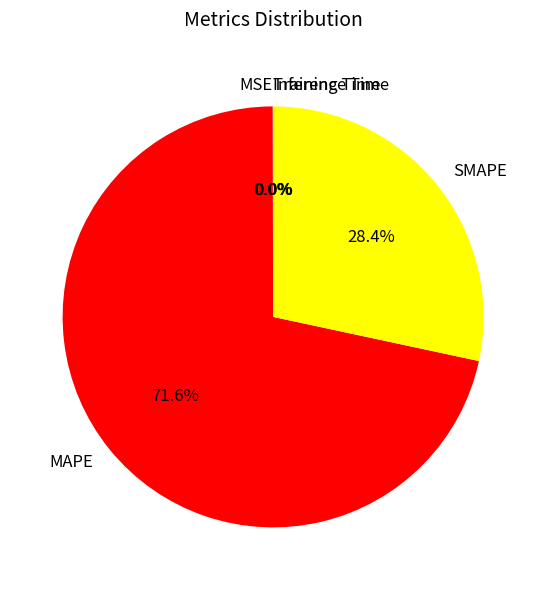

Does any single category account for the majority?

Yes